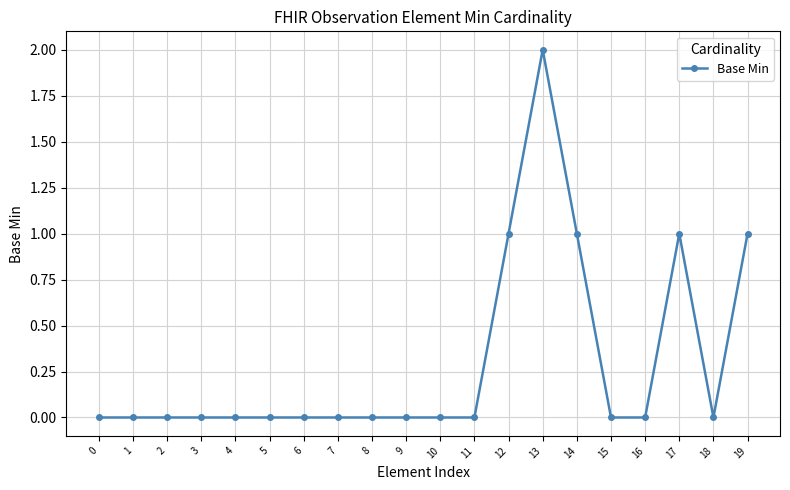

Reading left to right, extract all data points from this chart.

0	0	0	0	0	0	0	0	0	0	0	0	1	2	1	0	0	1	0	1